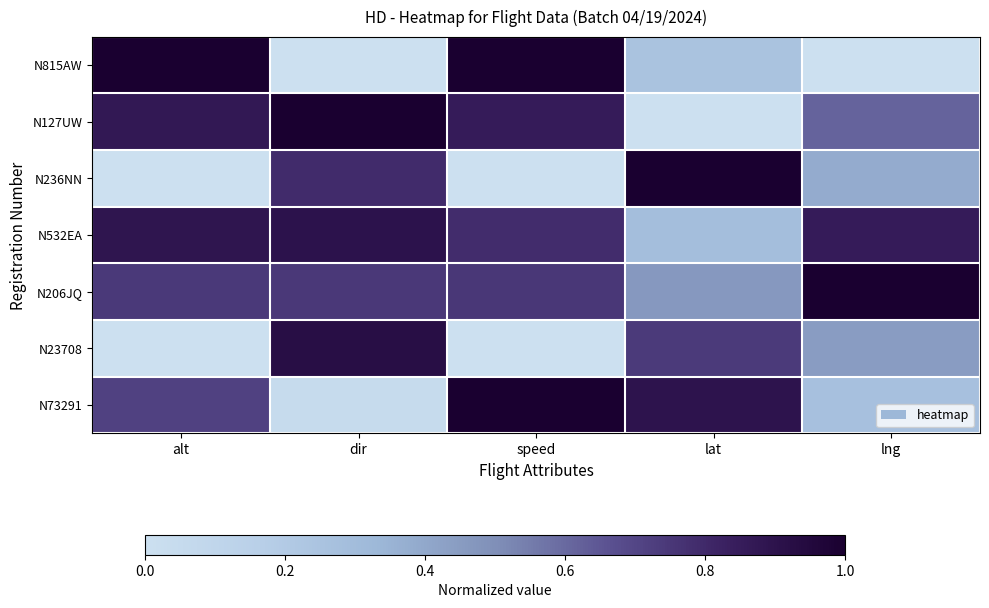

Between alt and lat, which series saw the biggest shift?

N236NN